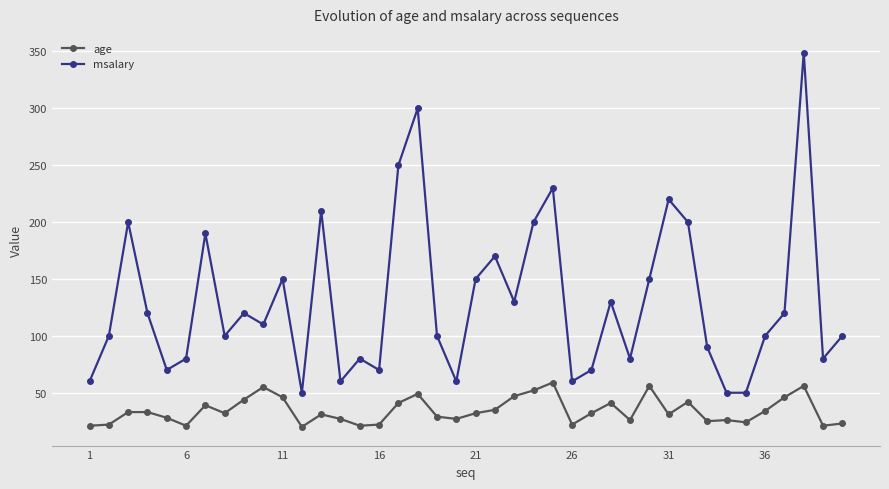

Rank the series by their maximum value, from highest to lowest.

msalary, age